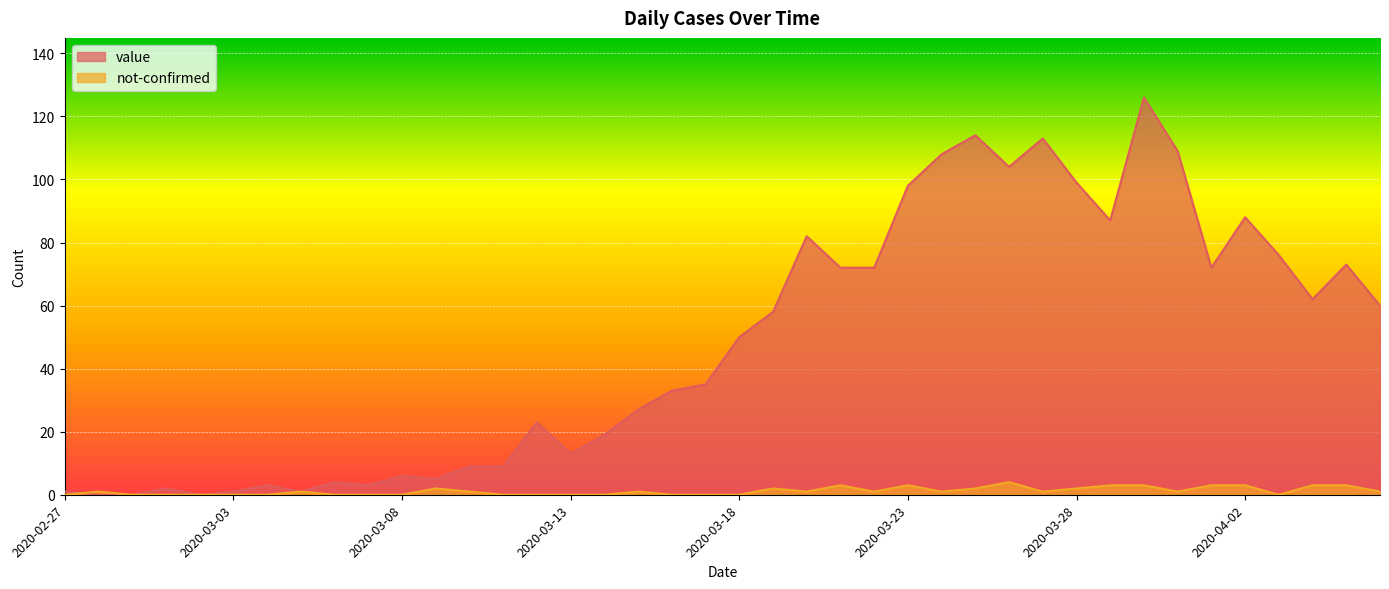

At how many categories does at least one series exceed 50?

19